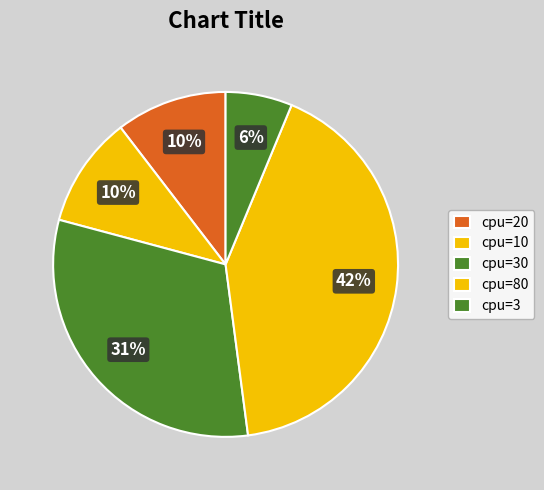

How many slices are in this pie chart?

5